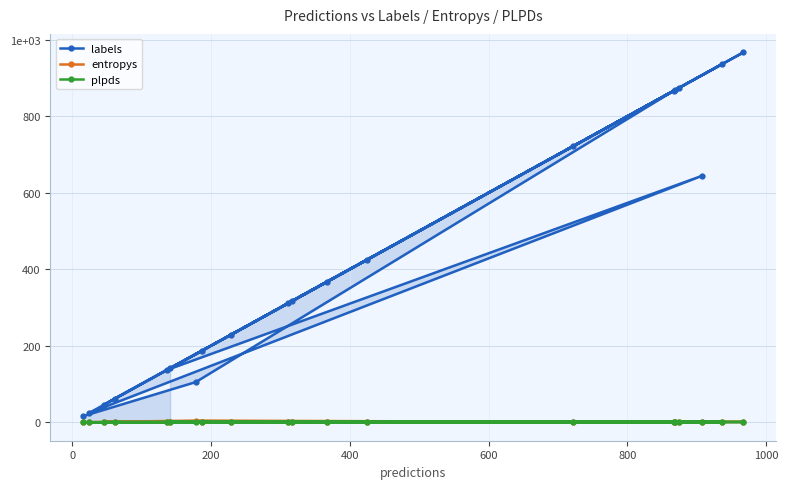

Reading right to left, transcribe all the data shown in this chart.

labels: 141.0	187.0	874.0	868.0	312.0	316.0	367.0	229.0	722.0	936.0	425.0	62.0	46.0	967.0	24.0	644.0	137.0	867.0	105.0	16.0
entropys: 0.0	0.1	0.1	0.0	0.3	0.0	0.0	0.1	0.3	0.0	0.0	0.9	1.0	0.8	0.0	0.4	0.1	0.0	4.3	0.0
plpds: 0.6	0.0	-0.0	0.6	0.8	0.0	0.0	0.6	0.6	0.5	0.0	0.6	0.3	0.7	0.0	0.9	1.0	0.0	0.1	0.0